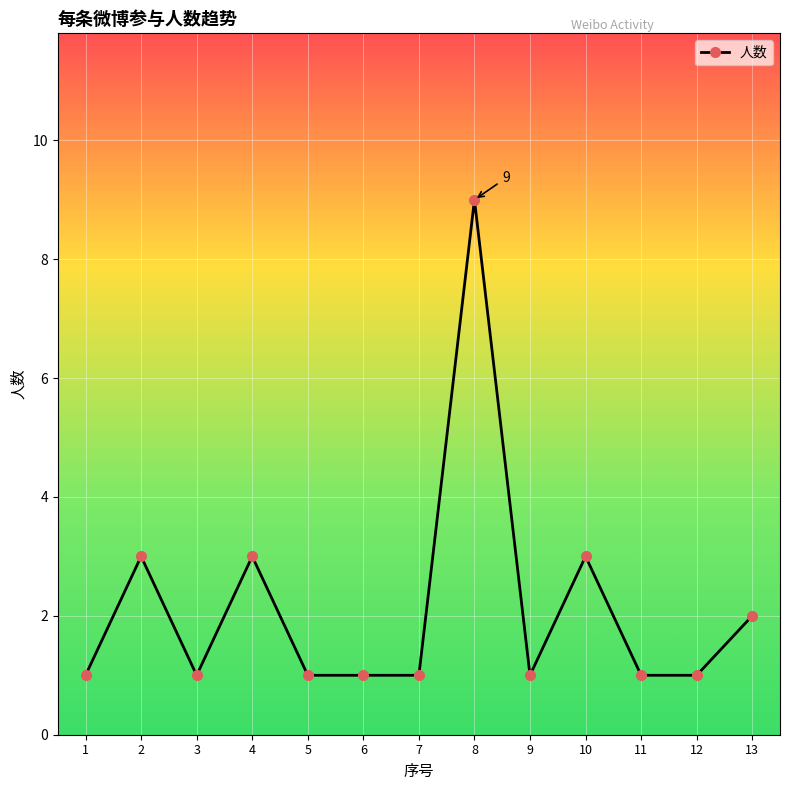

Approximately how many times larger is the value at 9 compared to 5?

1.0